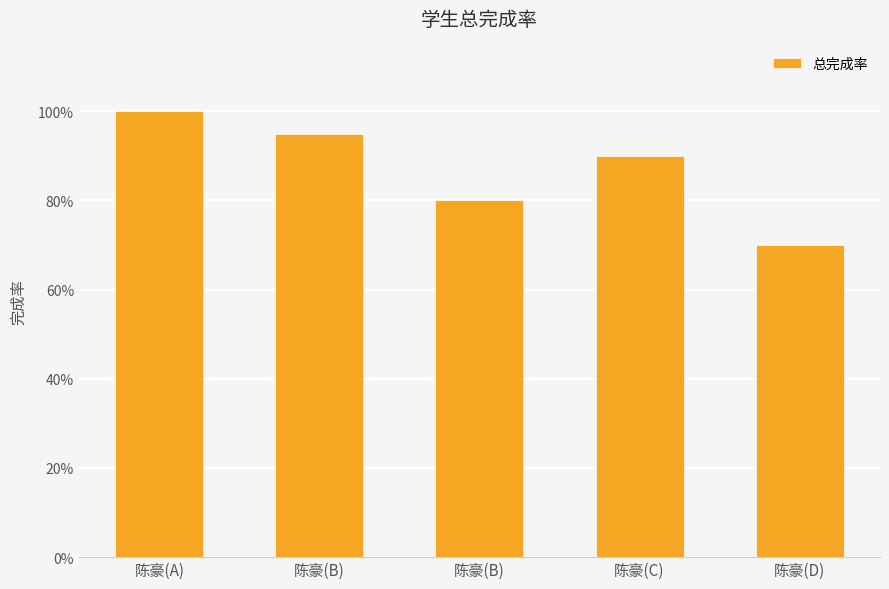

What is the difference between the maximum and minimum values?

0.3